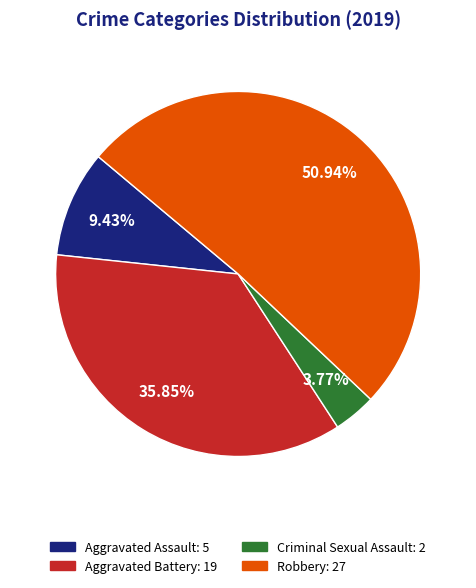

Do Robbery: 27 and Aggravated Assault: 5 together represent more than half of the pie?

Yes